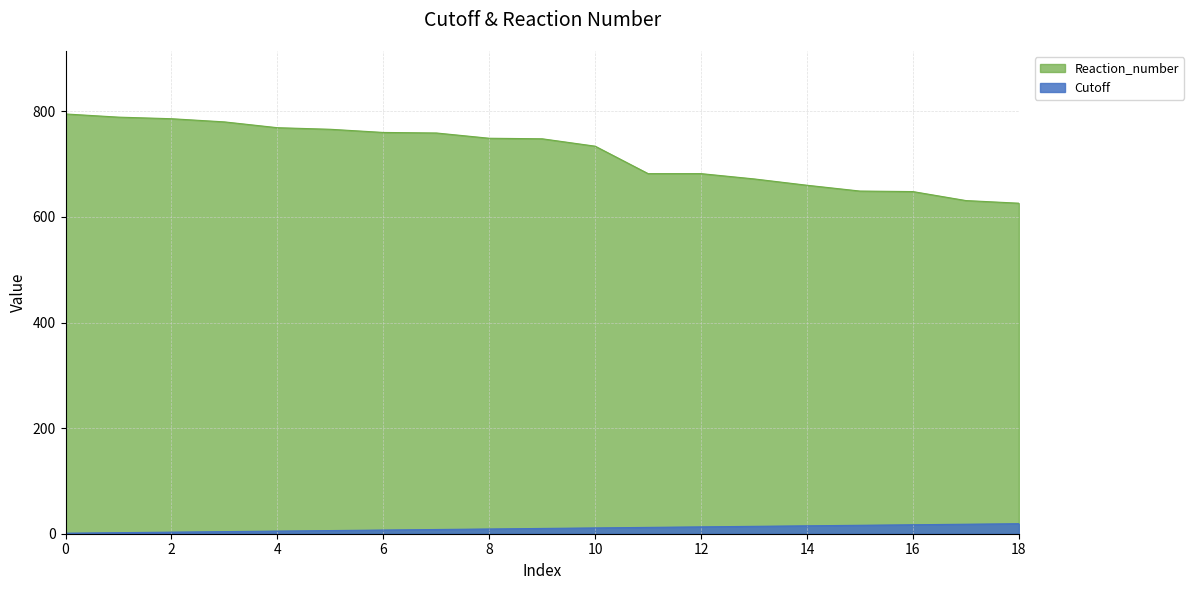

How many lines are shown in the chart?

2